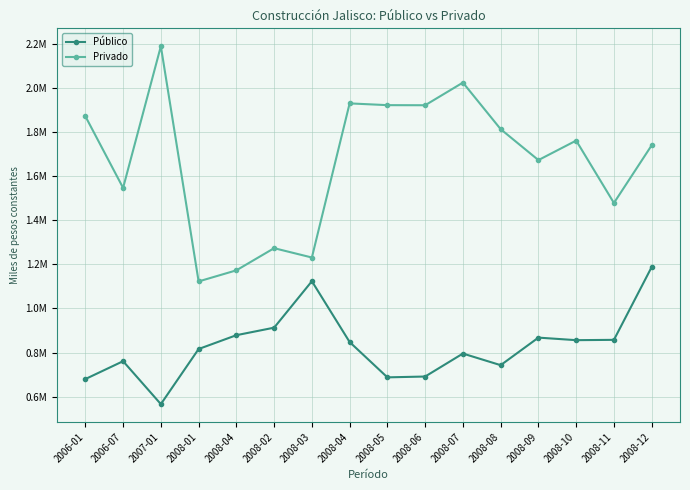

Between 2006-07 and 2008-06, which is larger?

2006-07